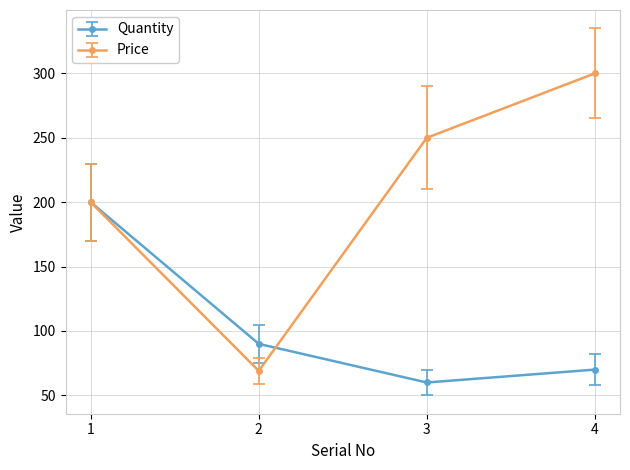

How many categories are shown in the chart?

4